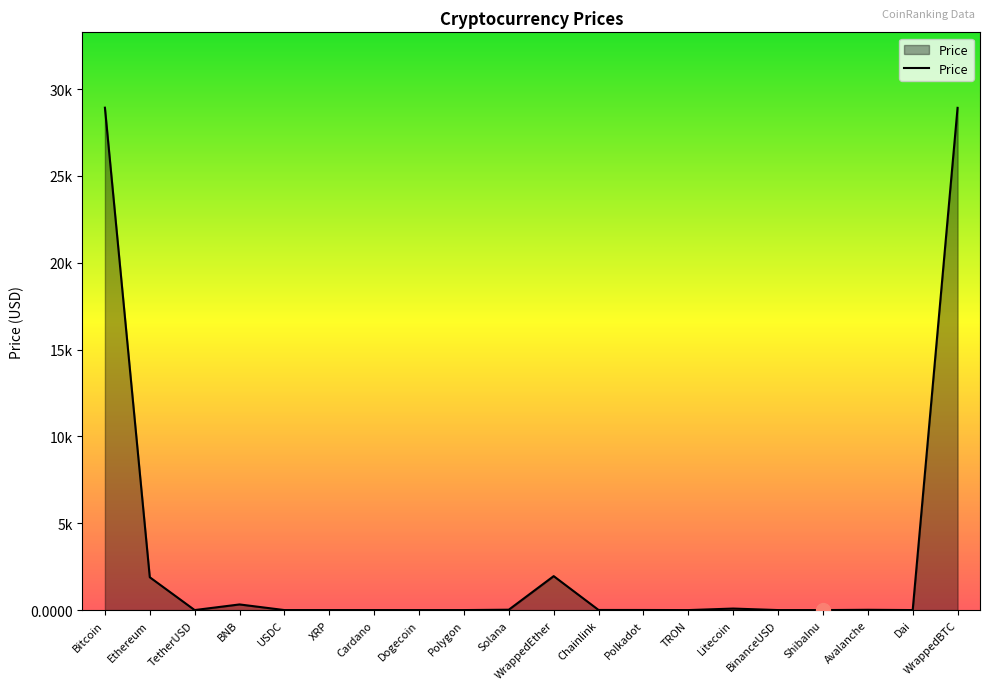

At which category does the data reach its first local valley?

TetherUSD